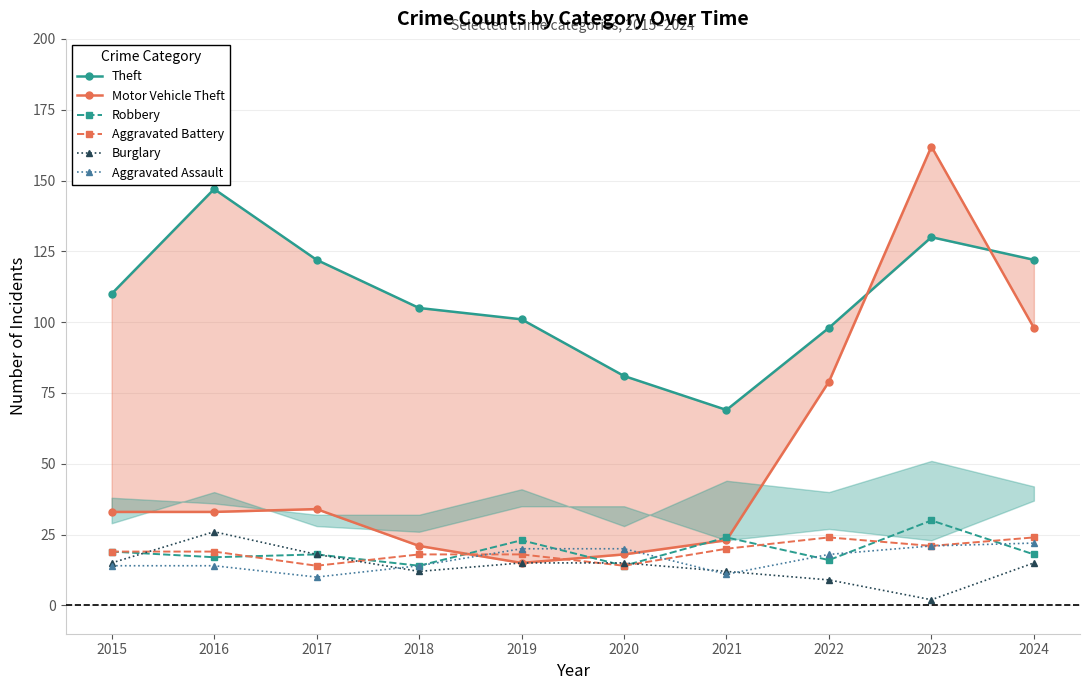

What is the value of the Robbery point at the 1st from the left?

19